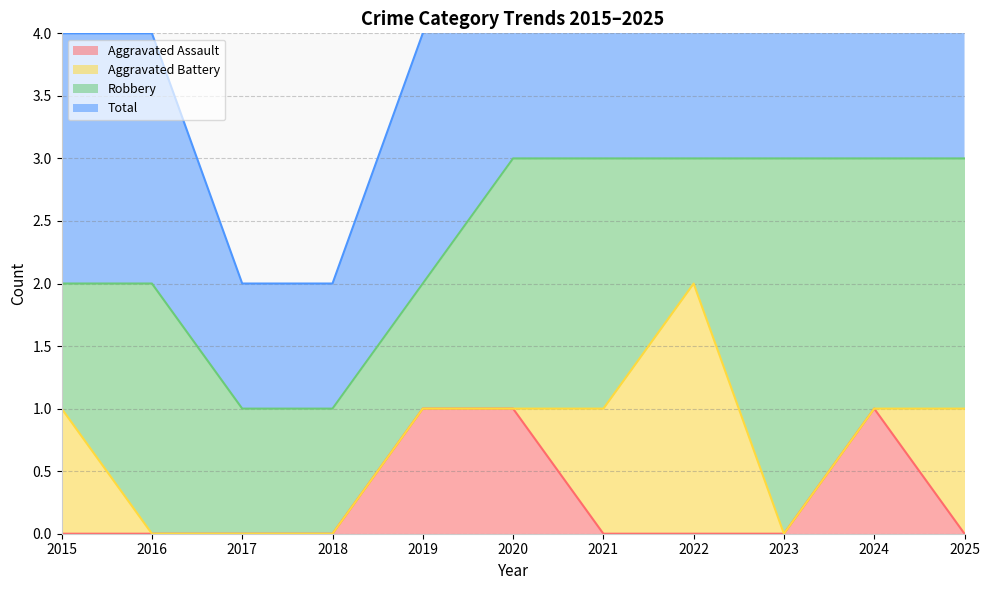

Which category has the highest value in the Total series?

2020